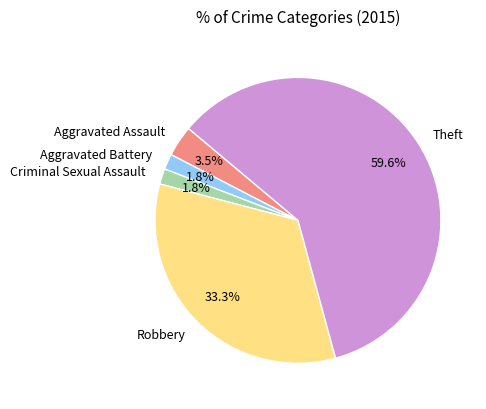

Between Aggravated Assault and Theft, which is larger?

Theft